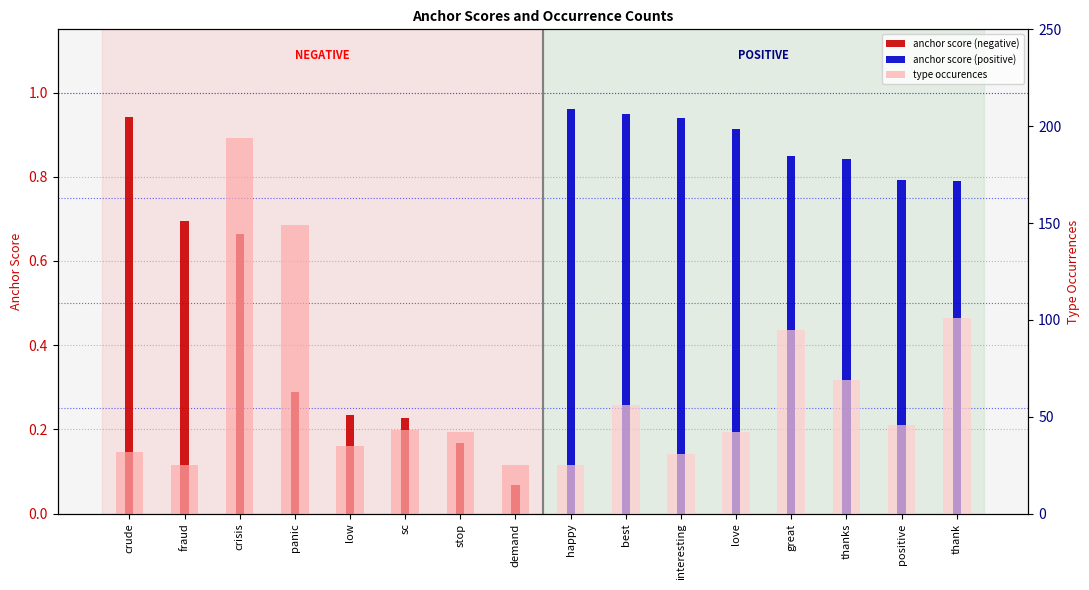

How many data points in type occurences (pos) are less than 56?

4